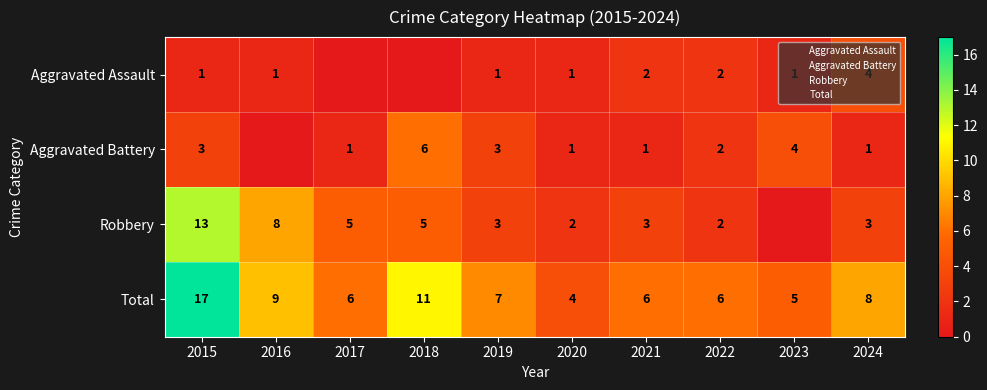

The Aggravated Battery series shows 3 at 2015. True or false?

True